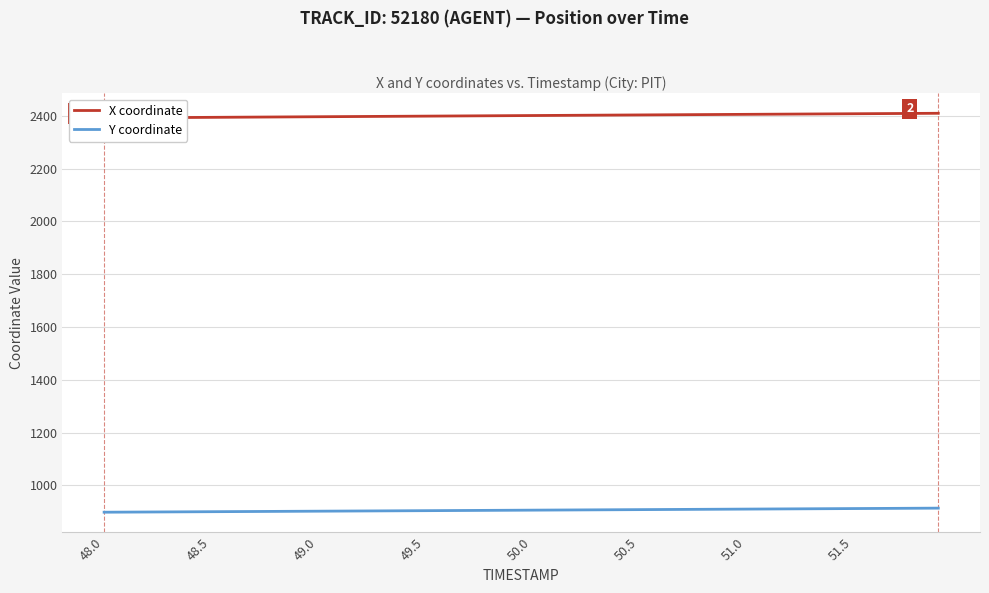

What is the difference between the maximum and minimum values in the Y coordinate series?

15.4